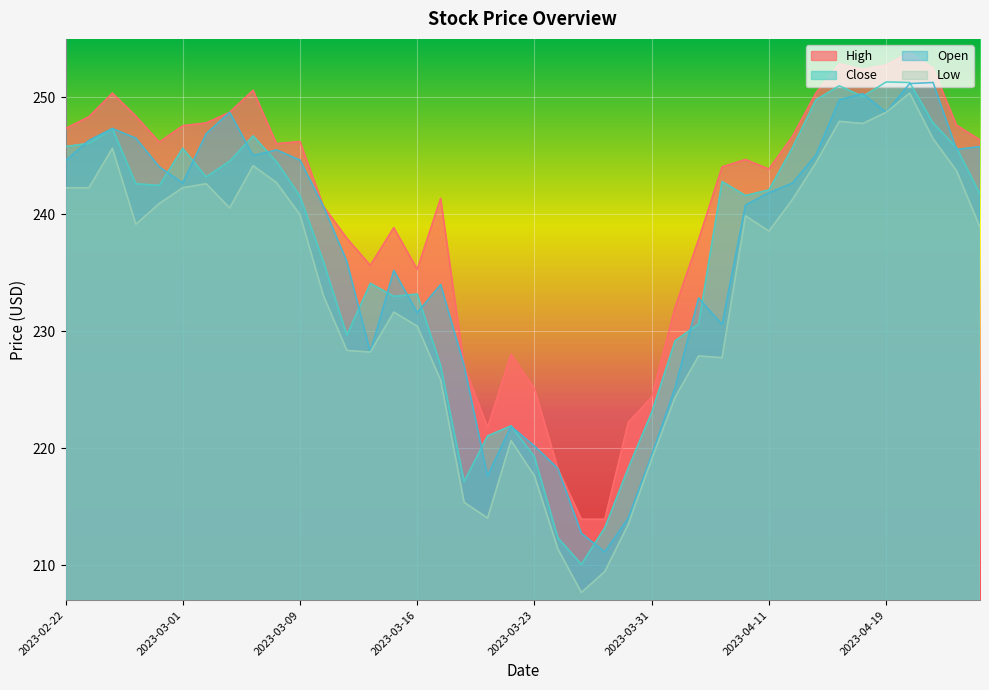

Is the value of Close at 2023-03-29 greater than the value of High at 2023-02-23?

No